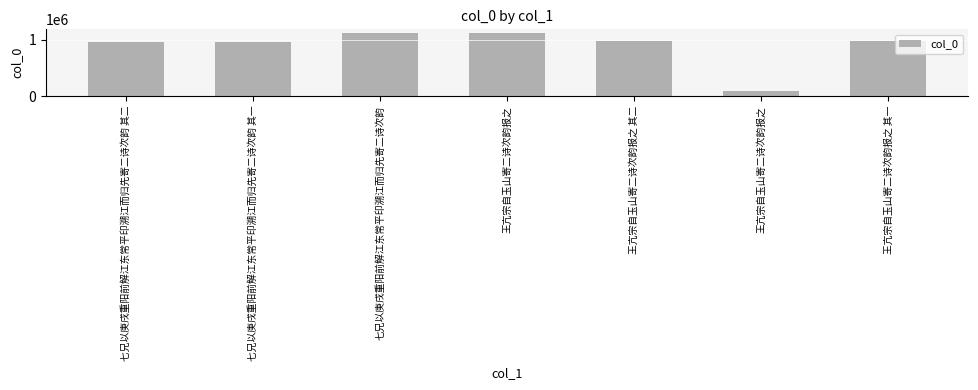

How many data points does each series have?

7